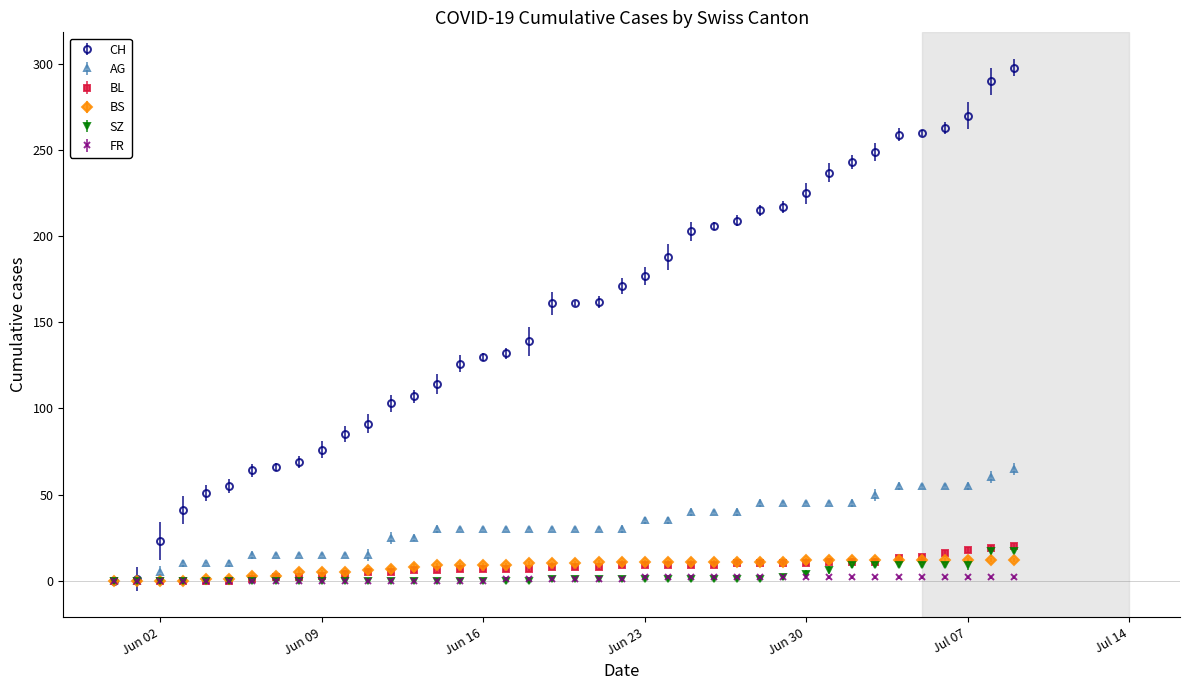

Count the number of categories in the chart.

40